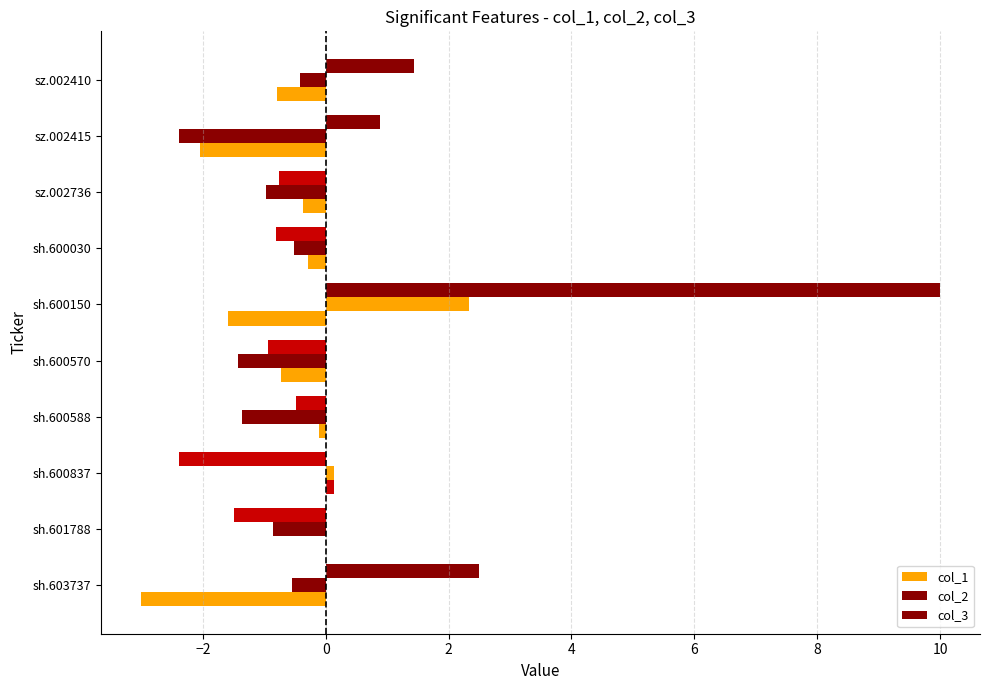

How many categories are shown in the chart?

10